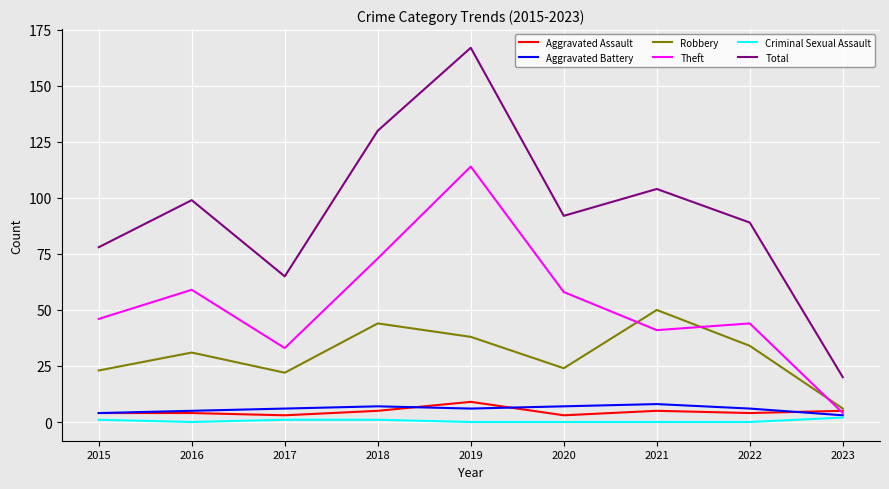

At how many categories does at least one series exceed 70?

7